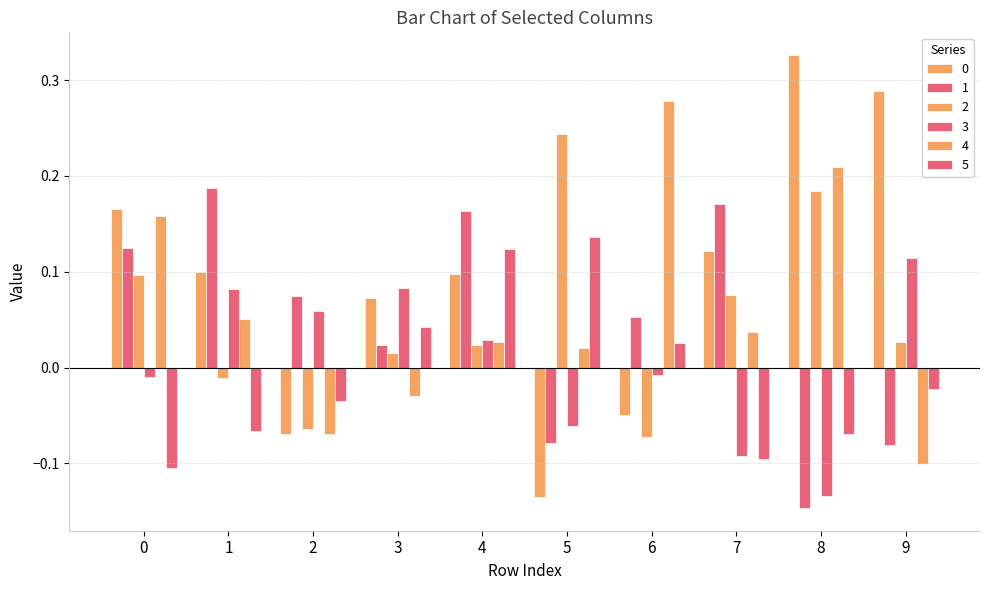

What is the value of the 2 bar at the 6th from the left?

0.2